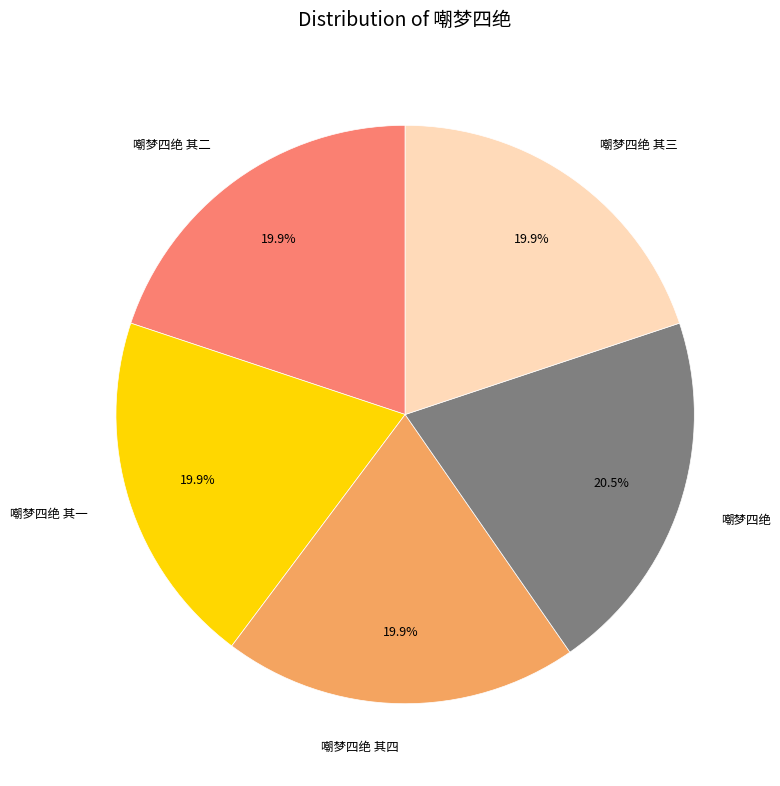

What percentage is the 嘲梦四绝 其一 slice, to the nearest percent?

20%